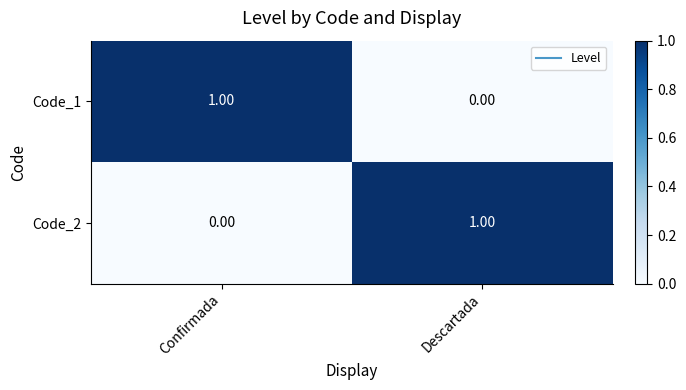

List the labels in order of Code_2 value, smallest first.

Confirmada, Descartada